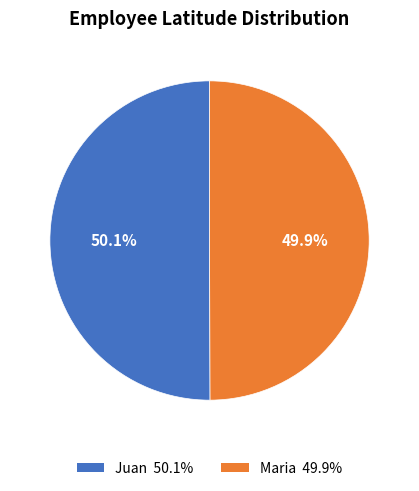

What percentage is the Juan slice, to the nearest percent?

50%